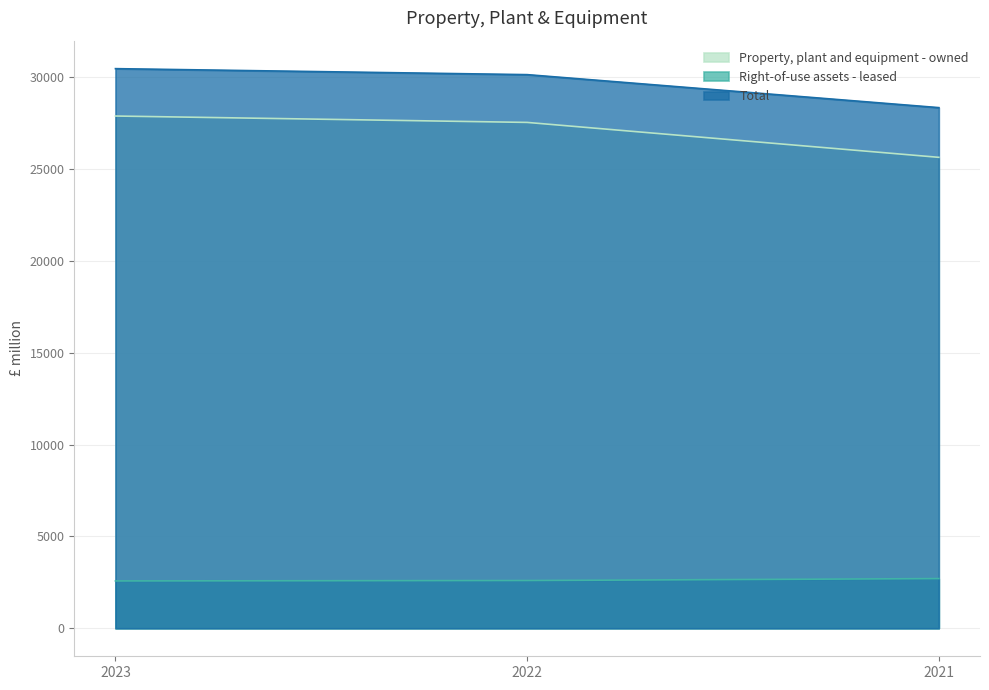

Count the number of data series in this chart.

3